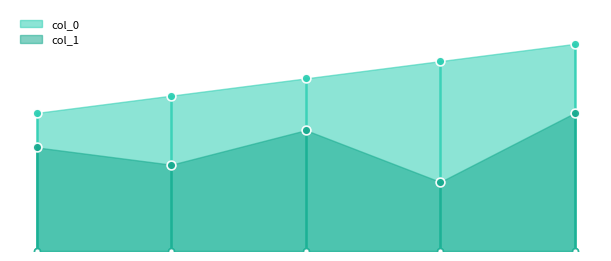

At how many categories does at least one series exceed 5?

2